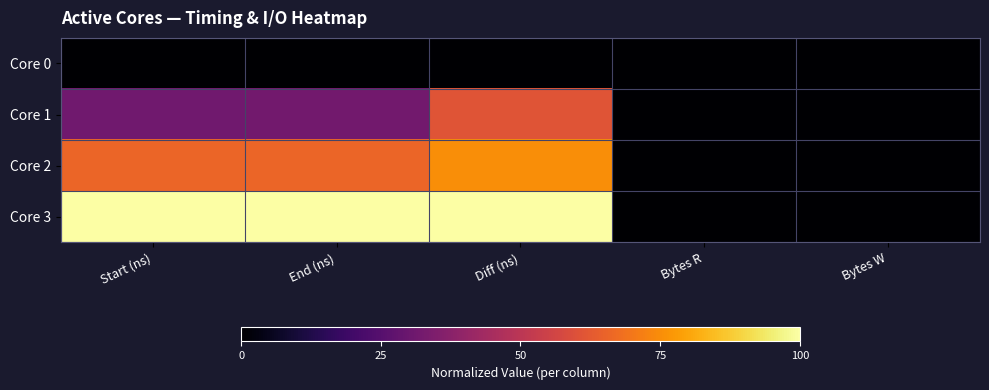

What is the difference between the highest and lowest values at End (ns)?

1.0